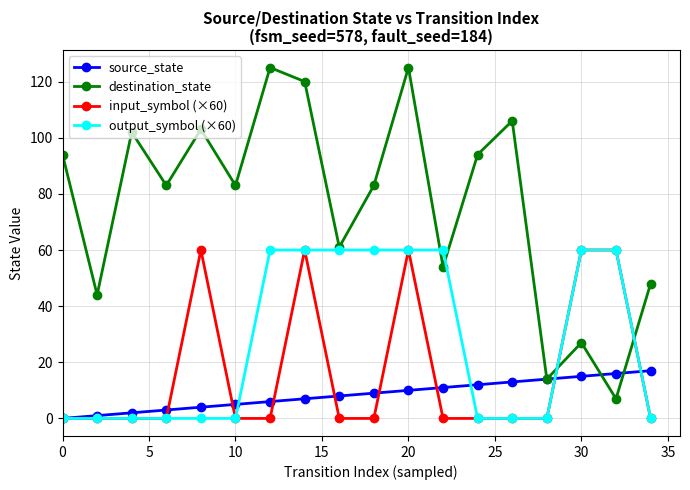

True or false: destination_state has more than 1 interior local peaks.

True